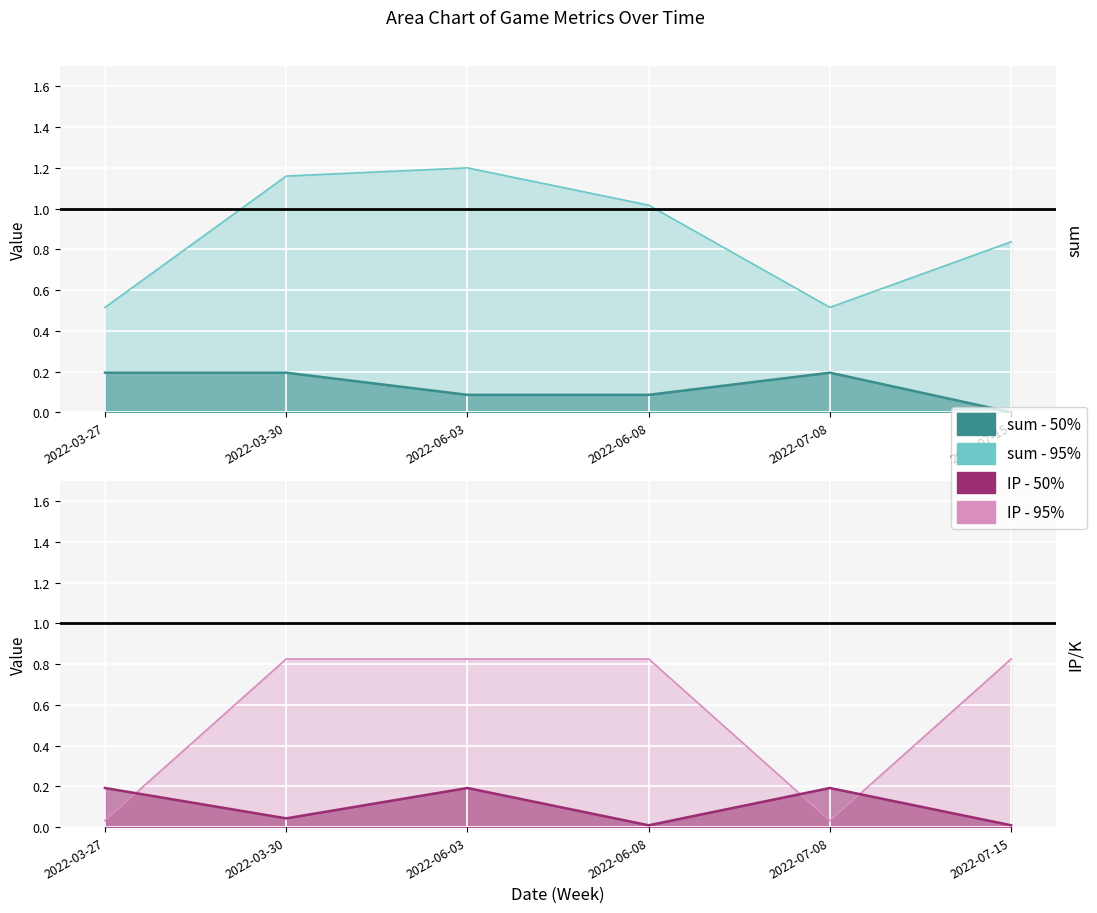

What is the maximum value shown in the chart?

1.2